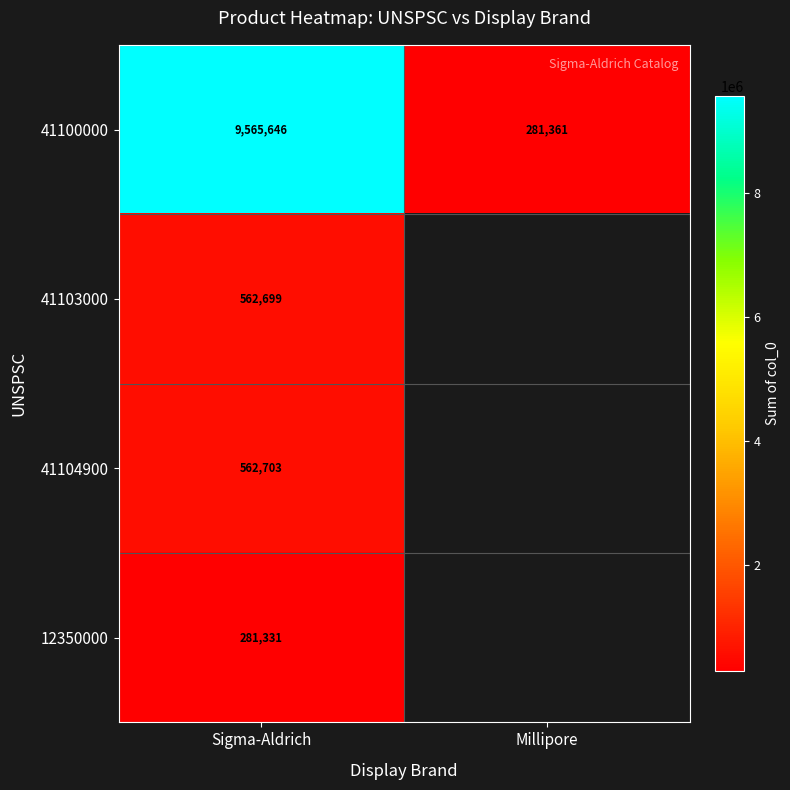

At which label is 41100000 closest to 4923503?

Millipore